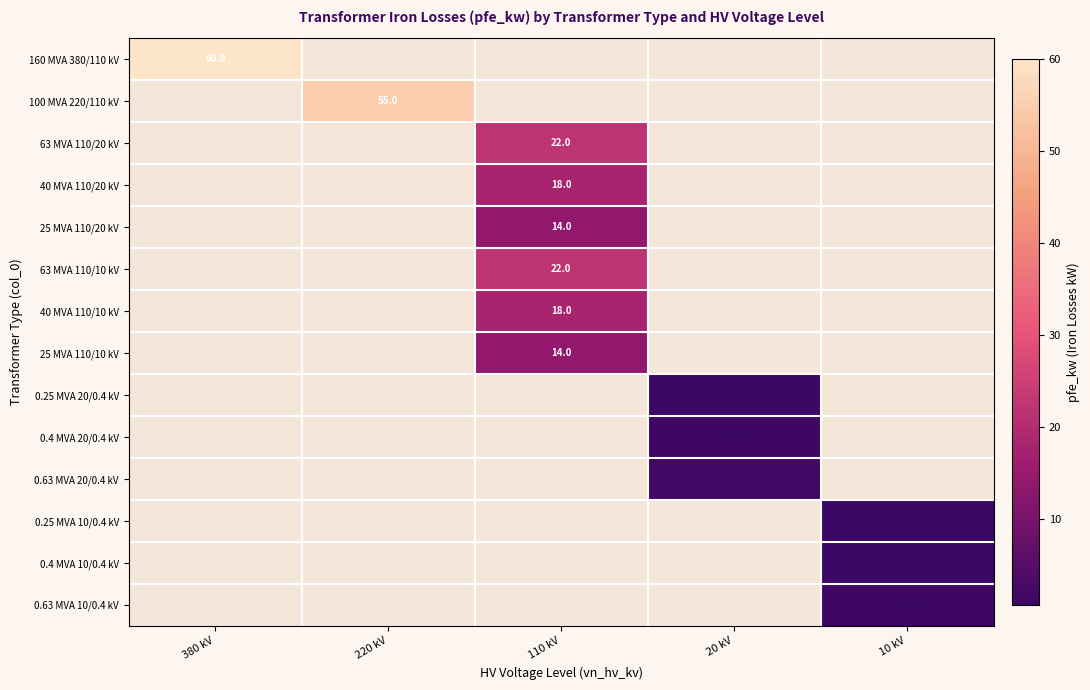

Count the number of data series in this chart.

14